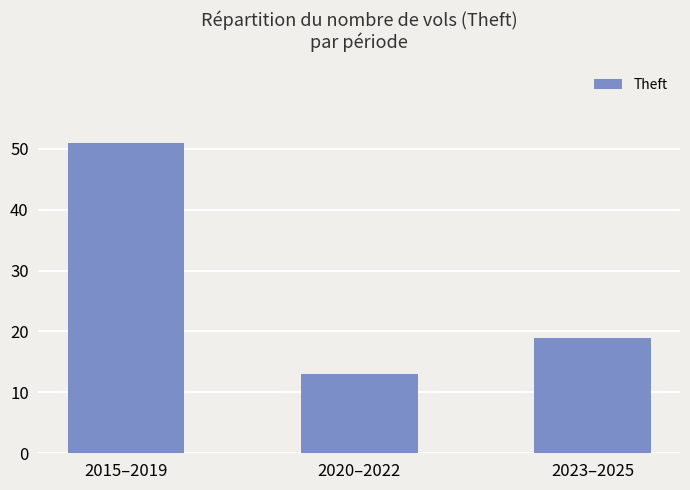

Where does the data first go above 19?

2015–2019